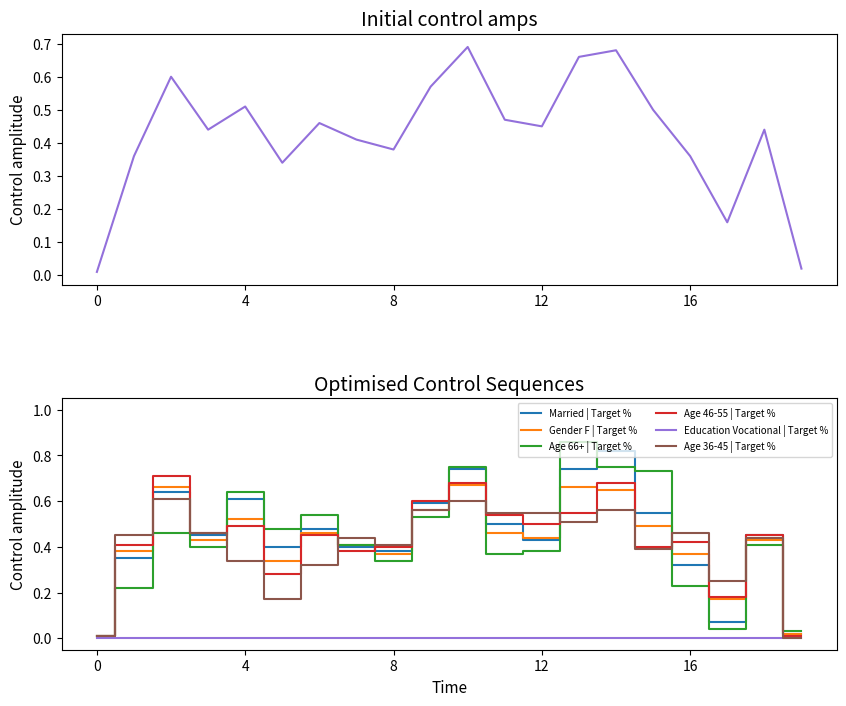

Is the value of Age 46-55 | Target % at 0.02 greater than the value of Age 36-45 | Target % at 0.57?

No